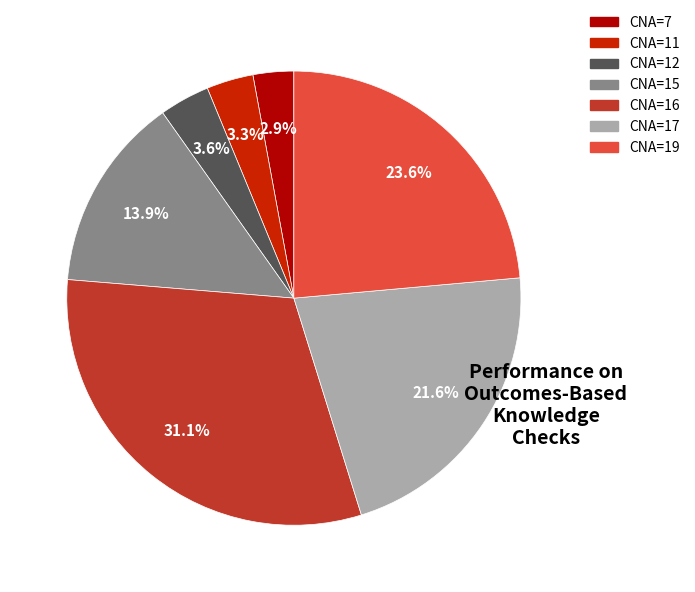

Count the number of slices in the pie.

7